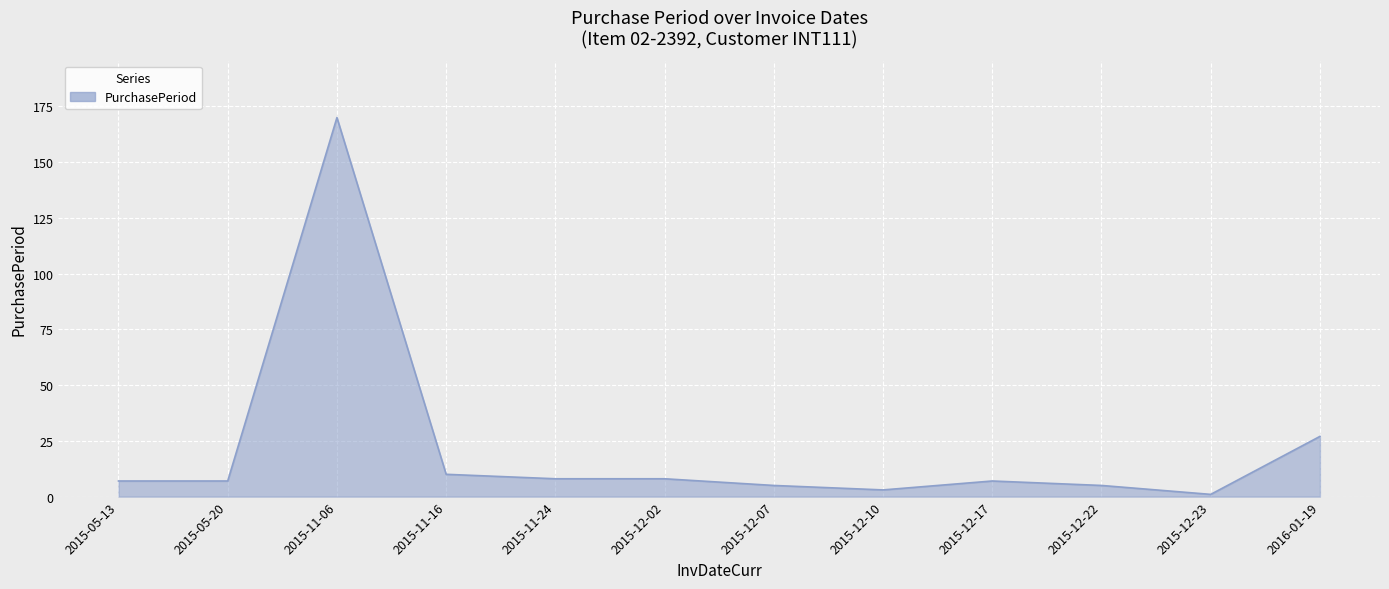

What is the maximum value shown in the chart?

170